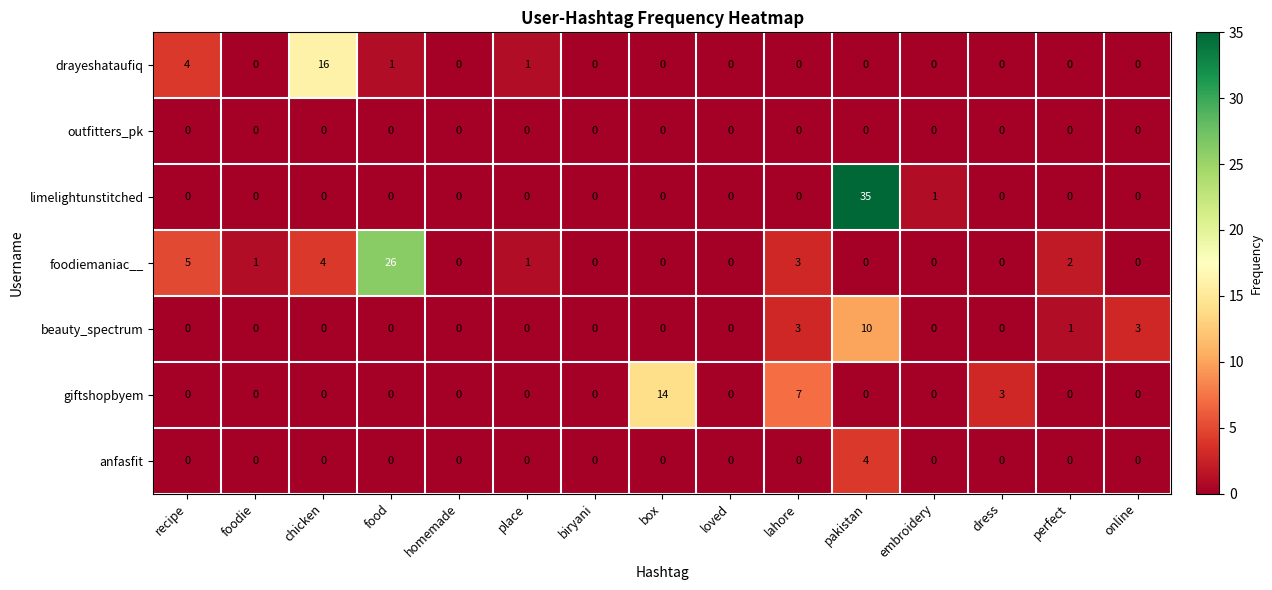

How many positive values does the foodiemaniac__ series have?

7